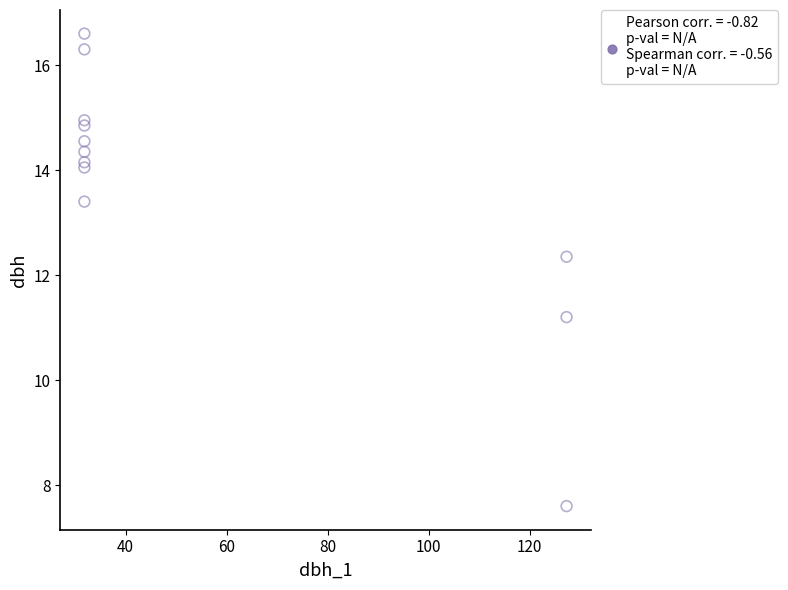

What is the range of X values (max minus min)?

95.5